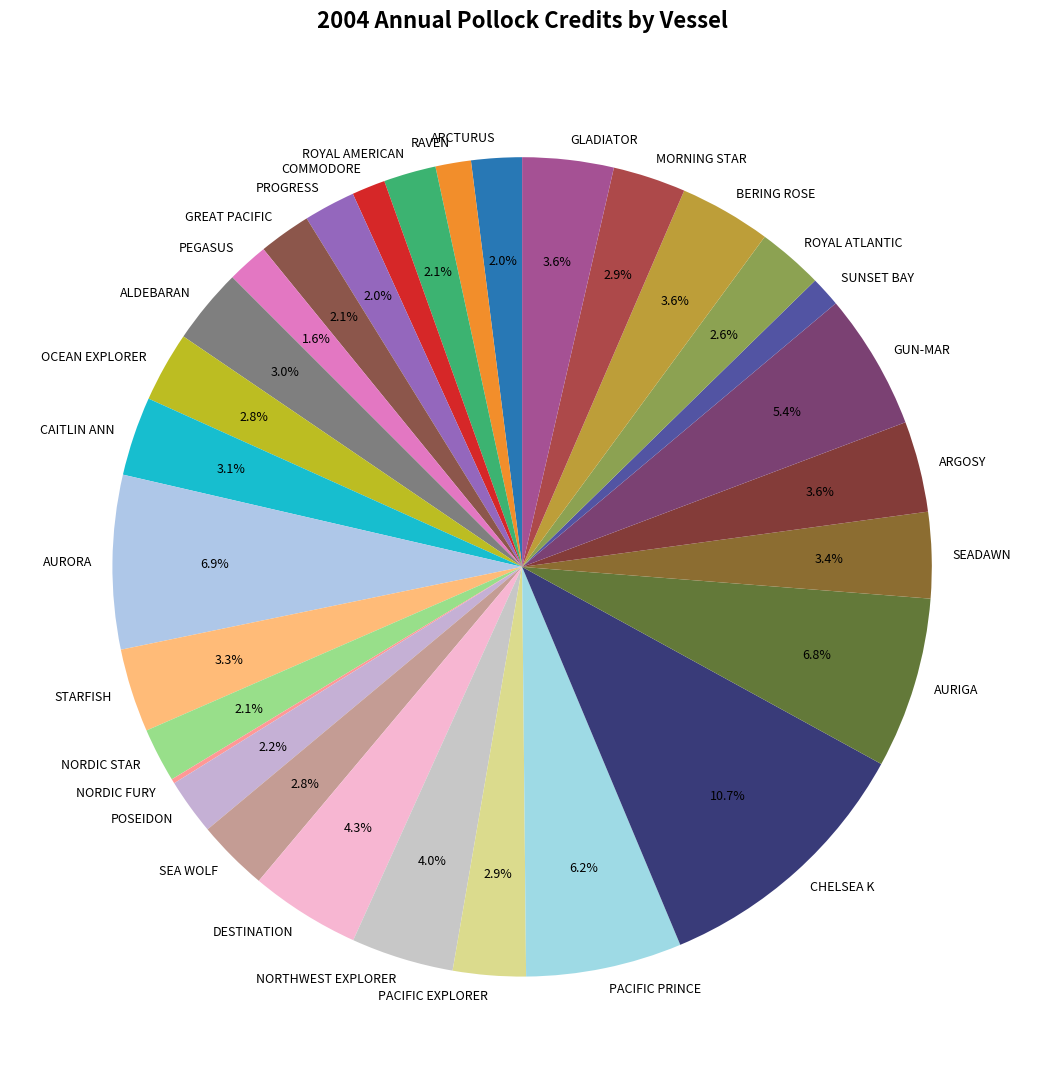

Is there a majority slice in this chart?

No